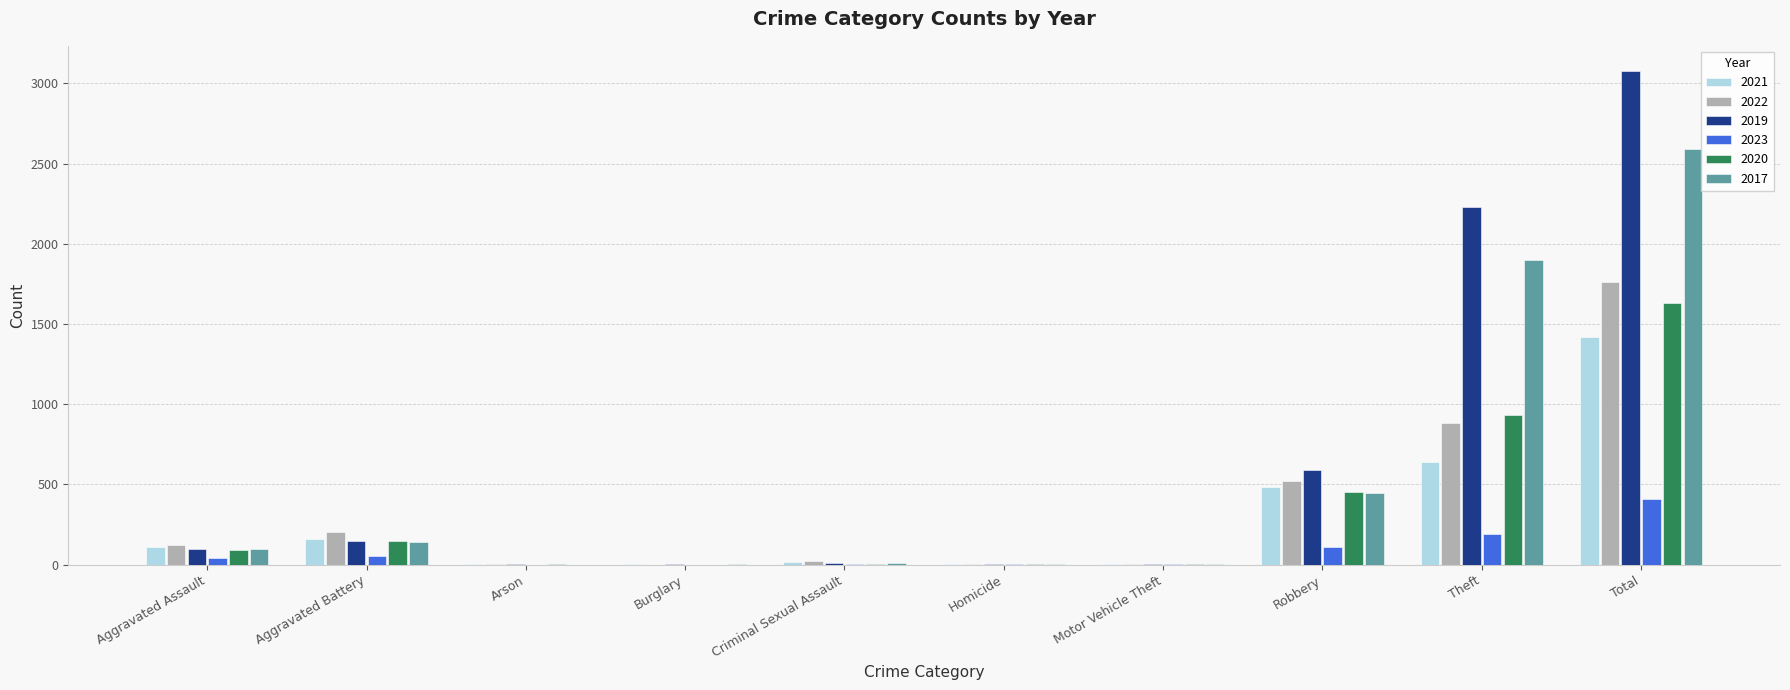

Is it true that 2017 equals 242 at Aggravated Battery?

False